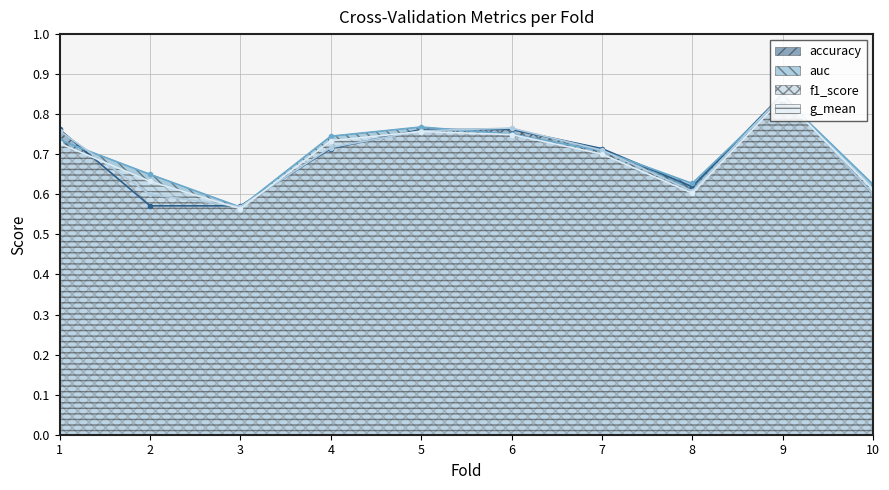

Where do auc and f1_score first cross each other?

1 and 2